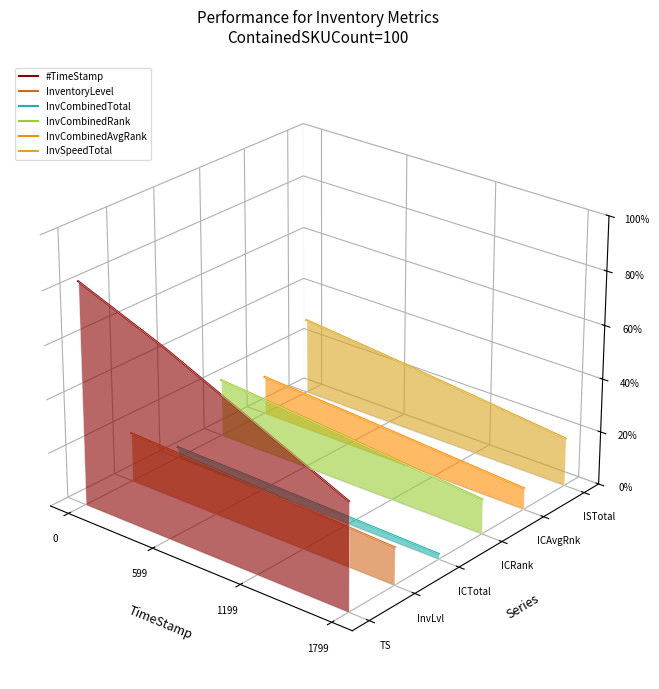

At 599, list the series in order from largest to smallest.

#TimeStamp, InvSpeedTotal, InvCombinedAvgRank, InvCombinedRank, InventoryLevel, InvCombinedTotal